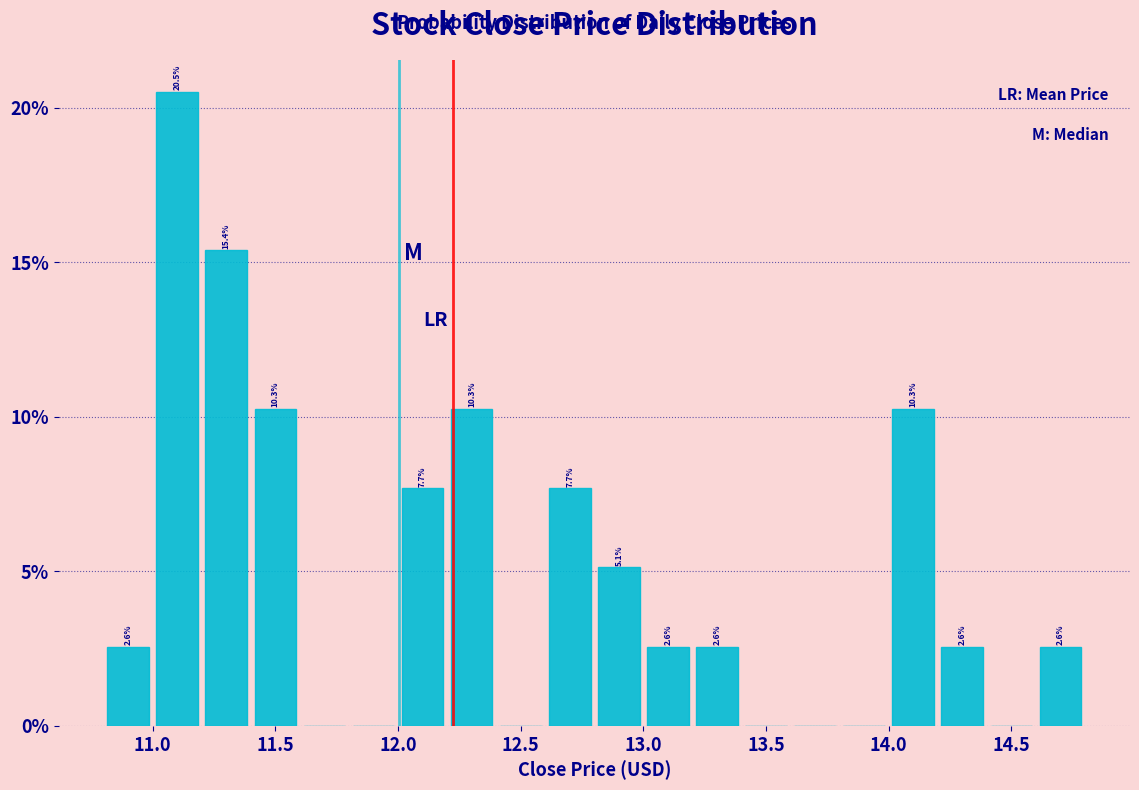

Over which range of the x-axis is the bar tallest?

11.0 to 11.2